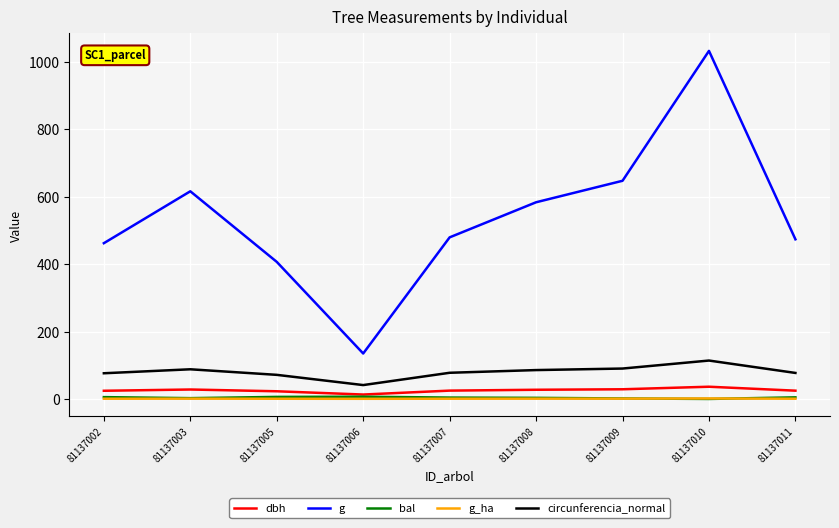

True or false: g_ha and circunferencia_normal intersect in this chart.

False